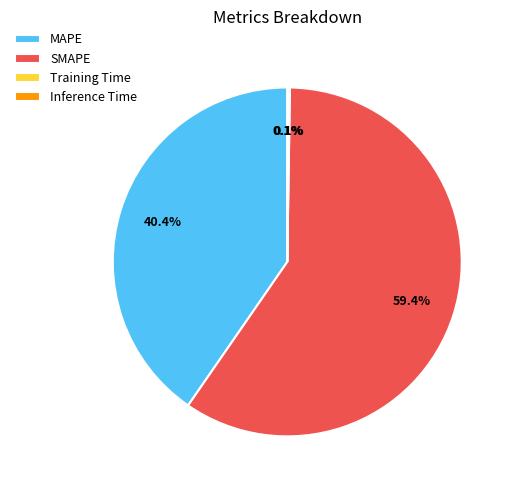

What is the largest slice in the pie chart?

SMAPE